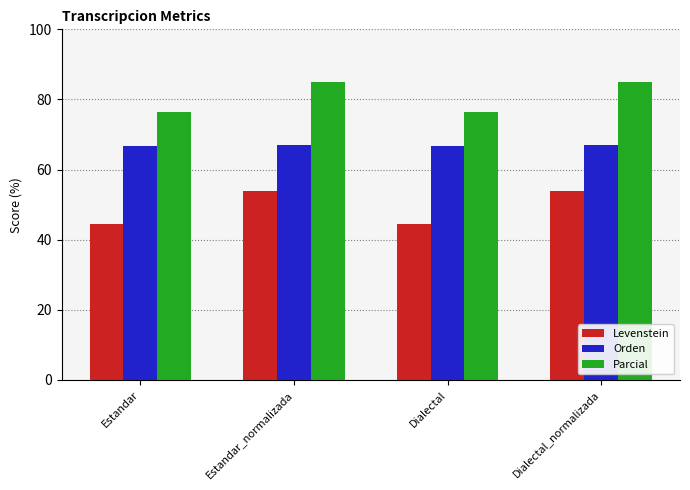

Rank the series at Dialectal_normalizada from highest to lowest value.

Parcial, Orden, Levenstein